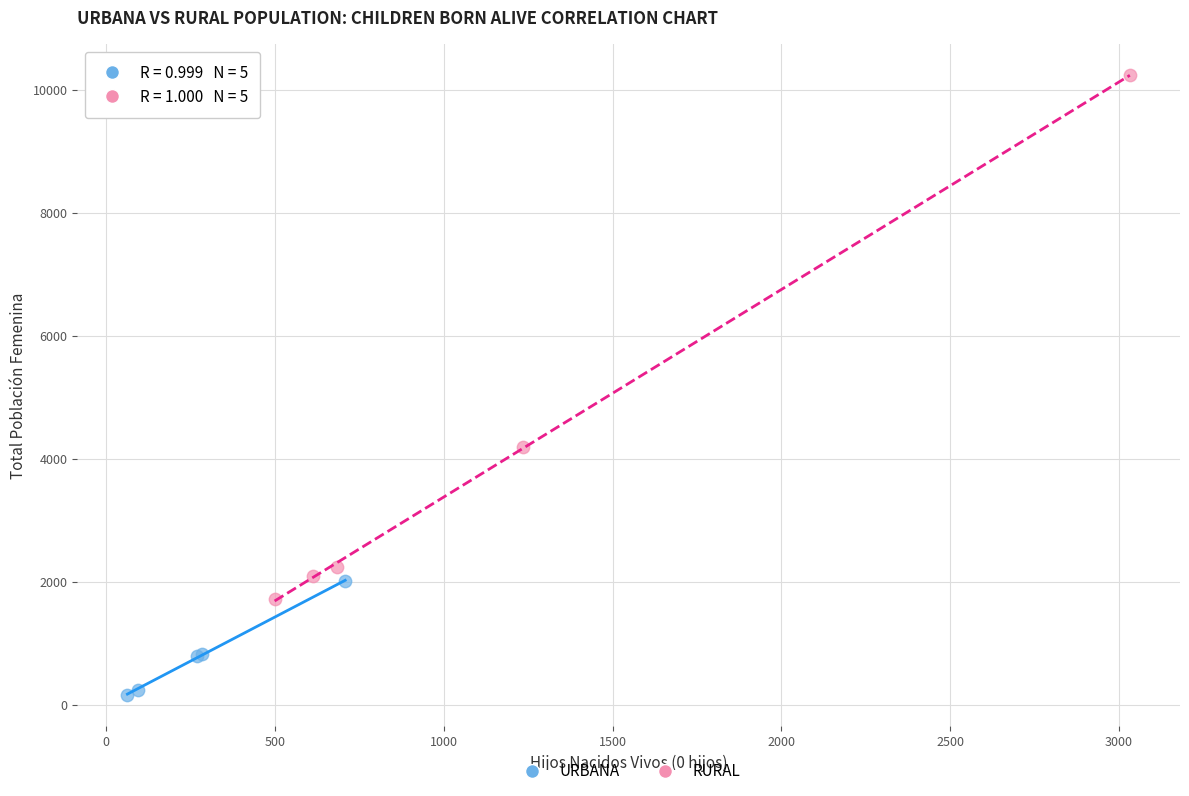

Which series has the widest spread of Y values?

RURAL